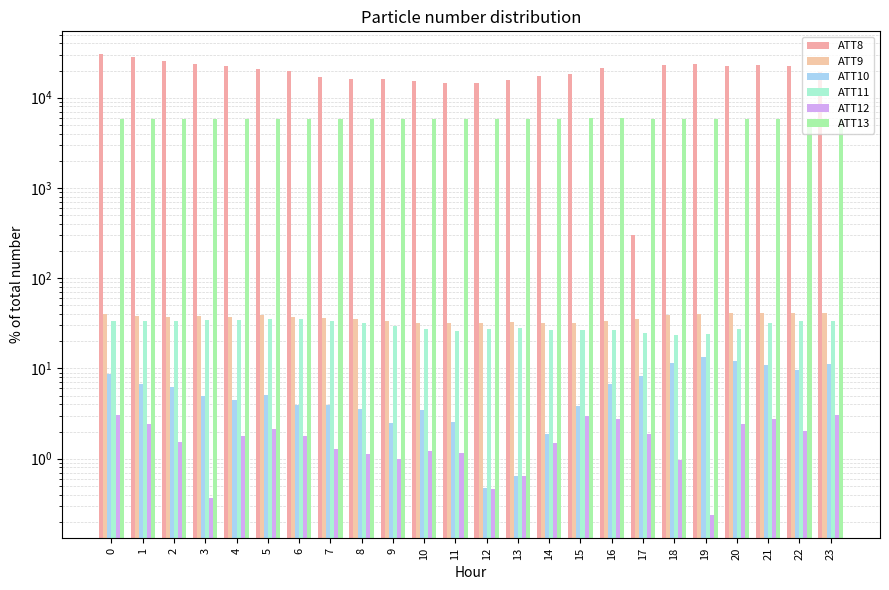

What is the approximate value of ATT11 at 9?

29.9